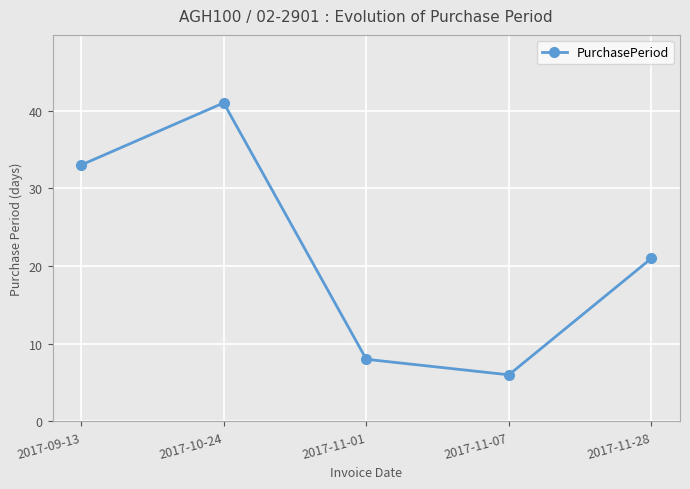

List the labels in order of value, largest first.

2017-10-24, 2017-09-13, 2017-11-28, 2017-11-01, 2017-11-07